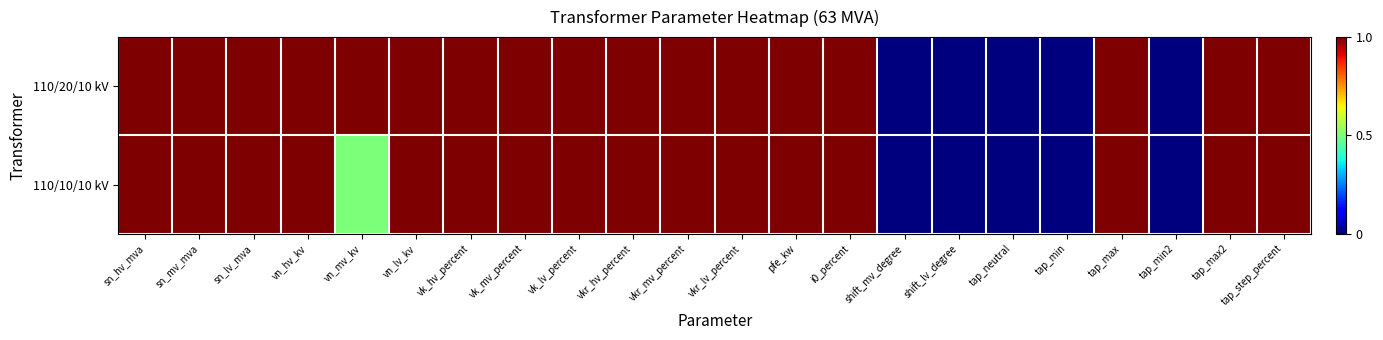

Rank the series by their average value, from highest to lowest.

110/20/10 kV, 110/10/10 kV